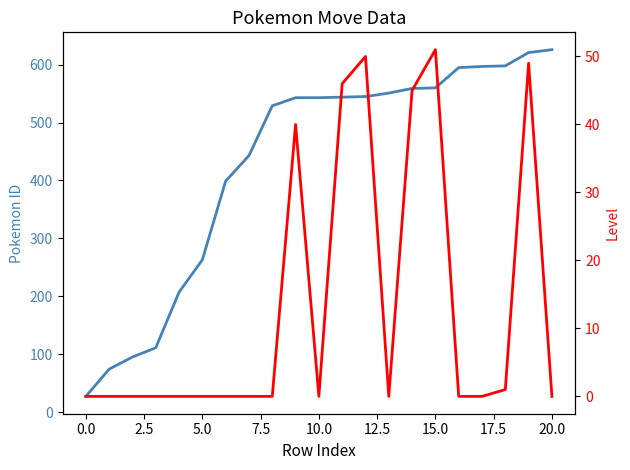

What is the difference between the maximum and second lowest values in the pokemon_id series?

552